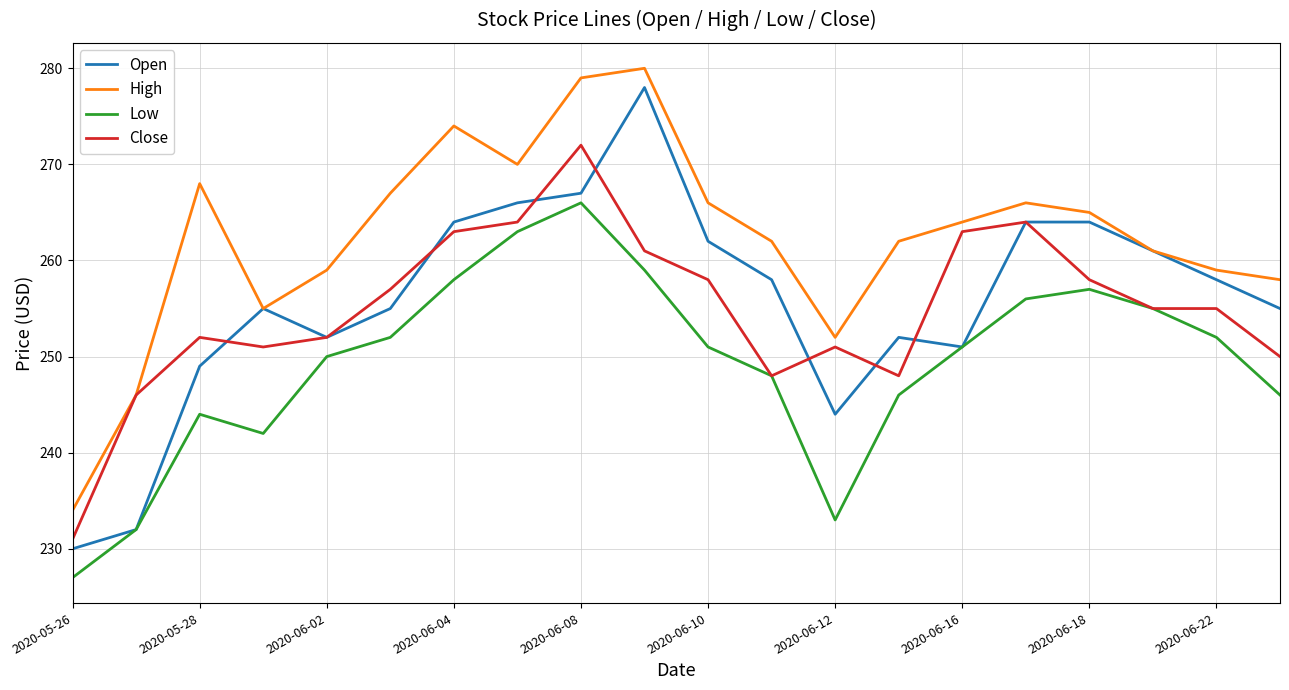

Is this an area chart (filled region under the line)?

No